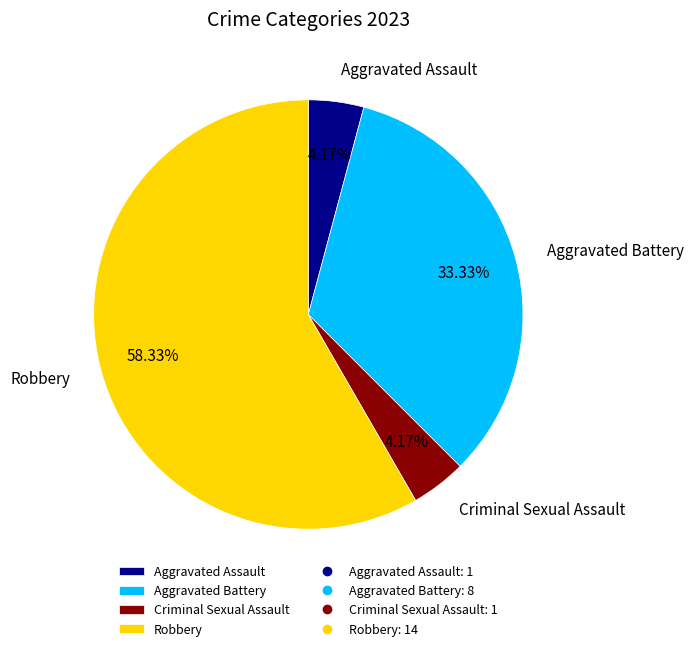

Does Robbery account for over 50% of the chart?

Yes